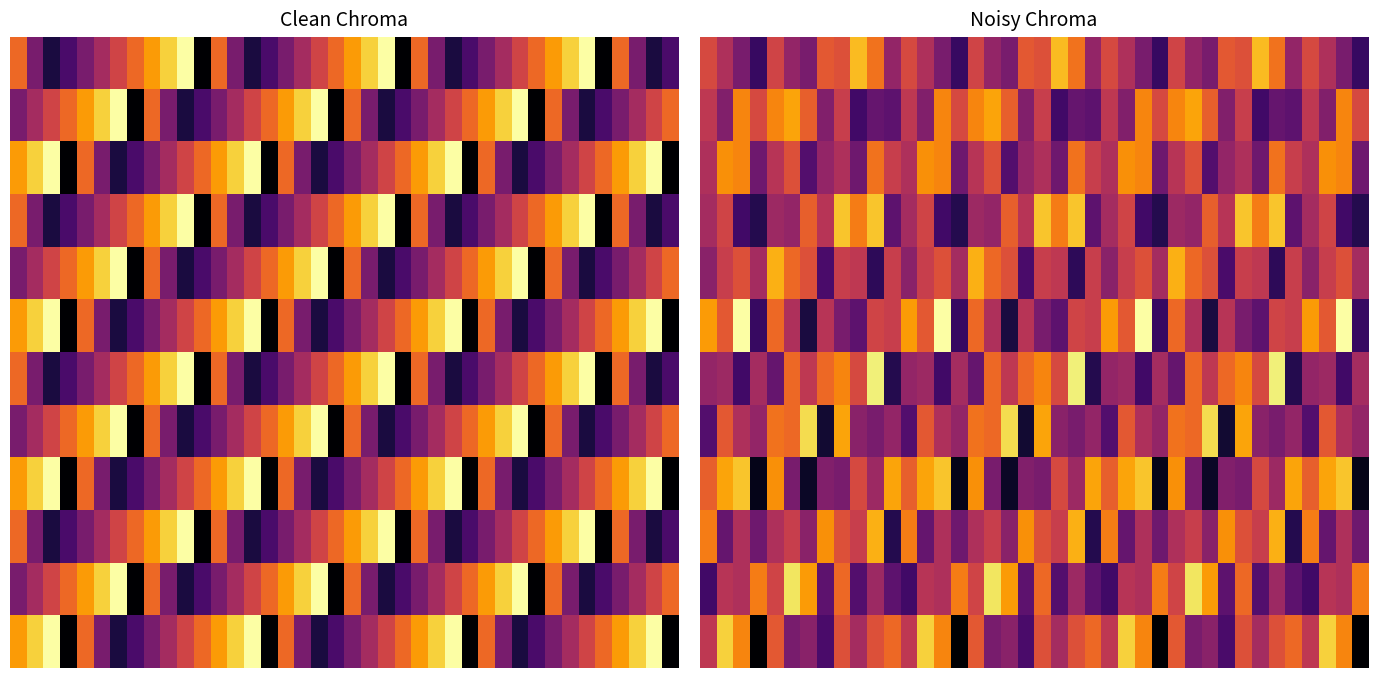

Where is 8 nearest to the value 4?

10